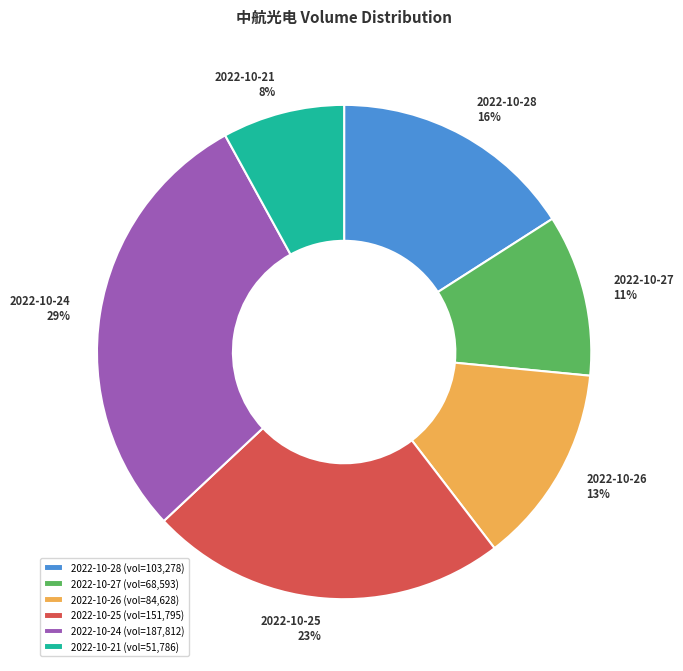

Rank the categories by value from highest to lowest.

2022-10-24, 2022-10-25, 2022-10-28, 2022-10-26, 2022-10-27, 2022-10-21